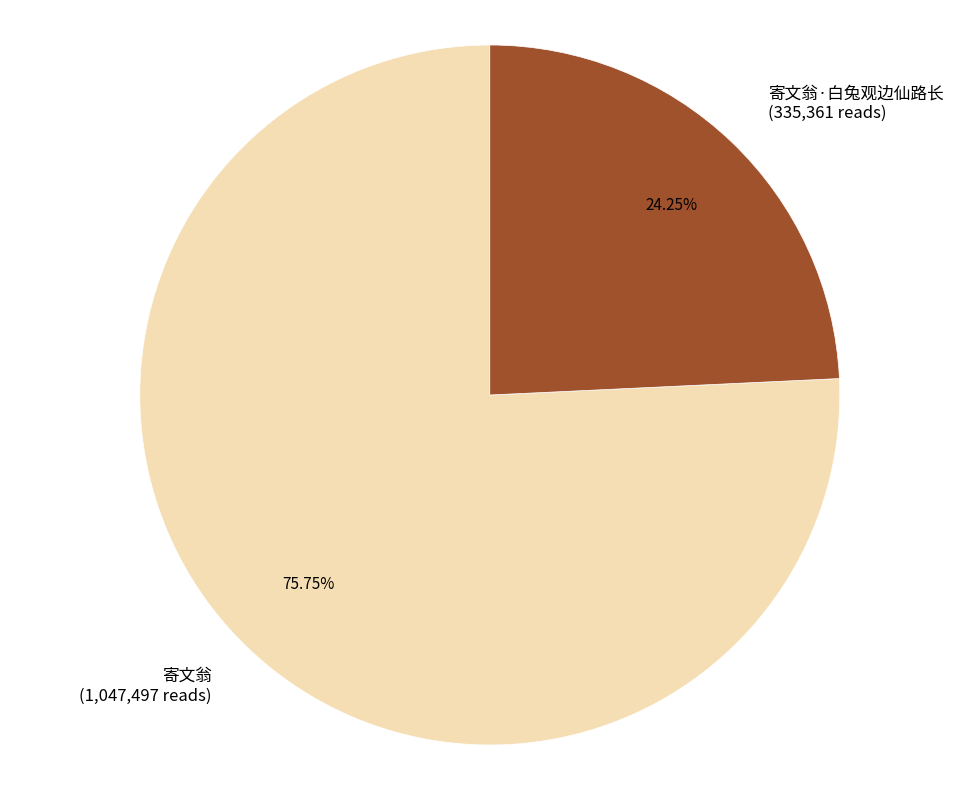

Is the sum of 寄文翁 and 寄文翁·白兔观边仙路长 greater than half?

Yes